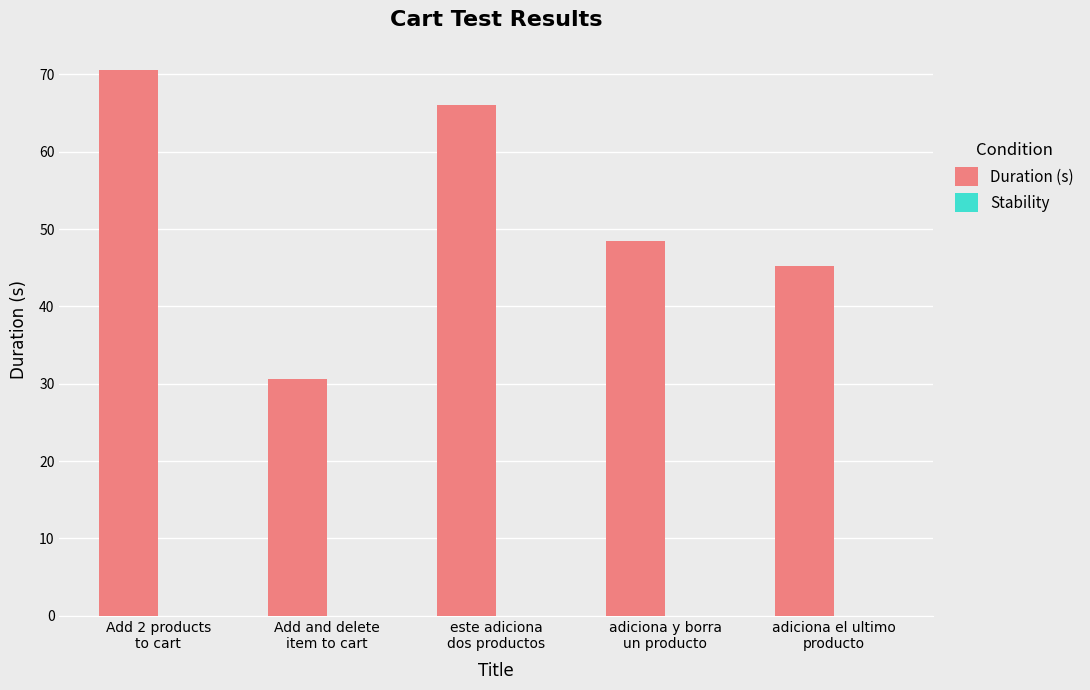

What is the average value?

52.2